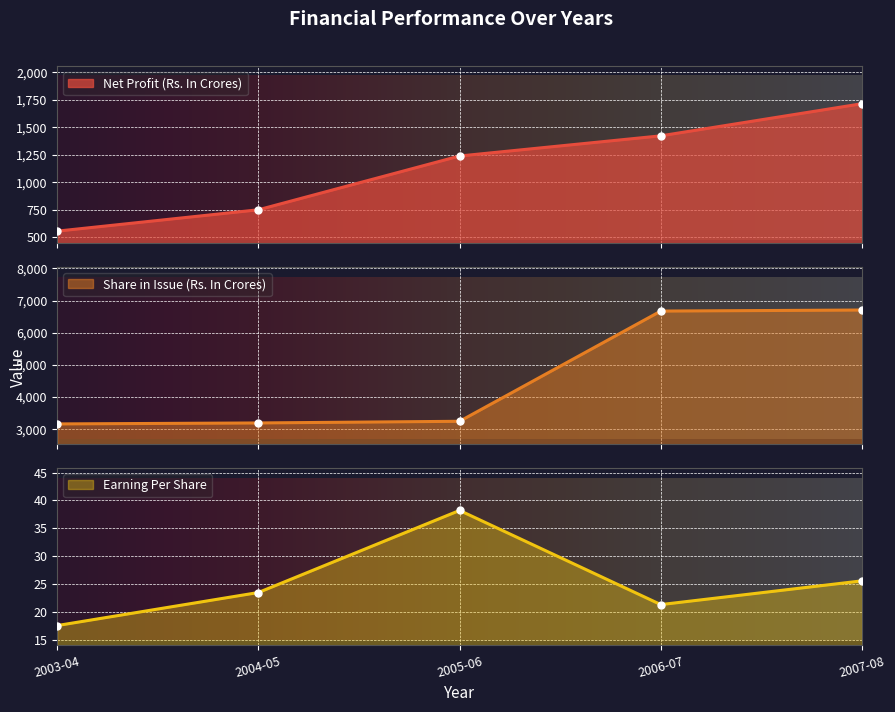

Count the number of data series in this chart.

3